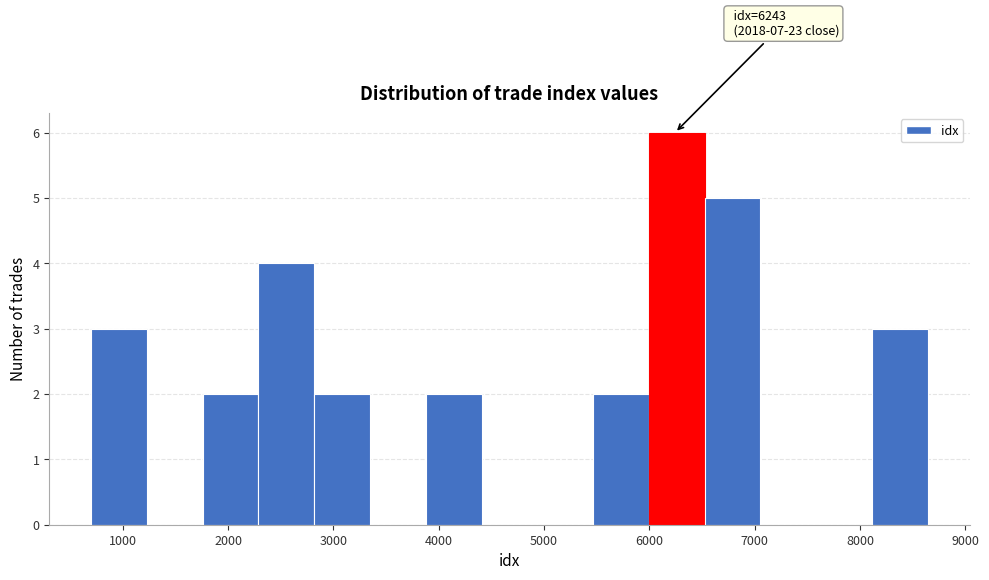

Which range on the x-axis has the tallest bar?

6000 to 6500